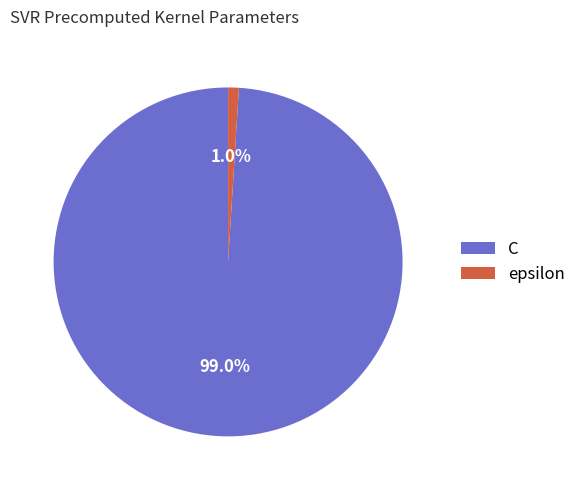

To the nearest percent, what percentage of the pie is epsilon?

1%